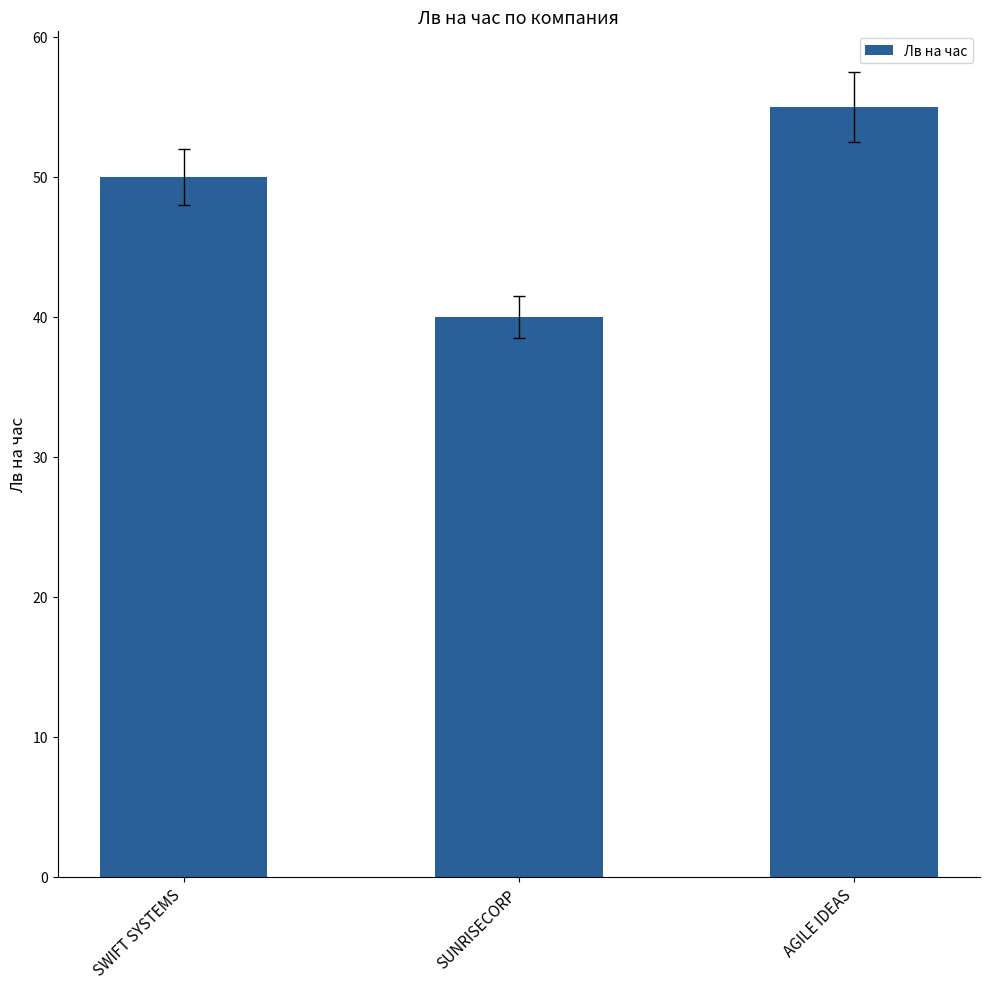

Are the bars grouped side by side (vs. stacked)?

No